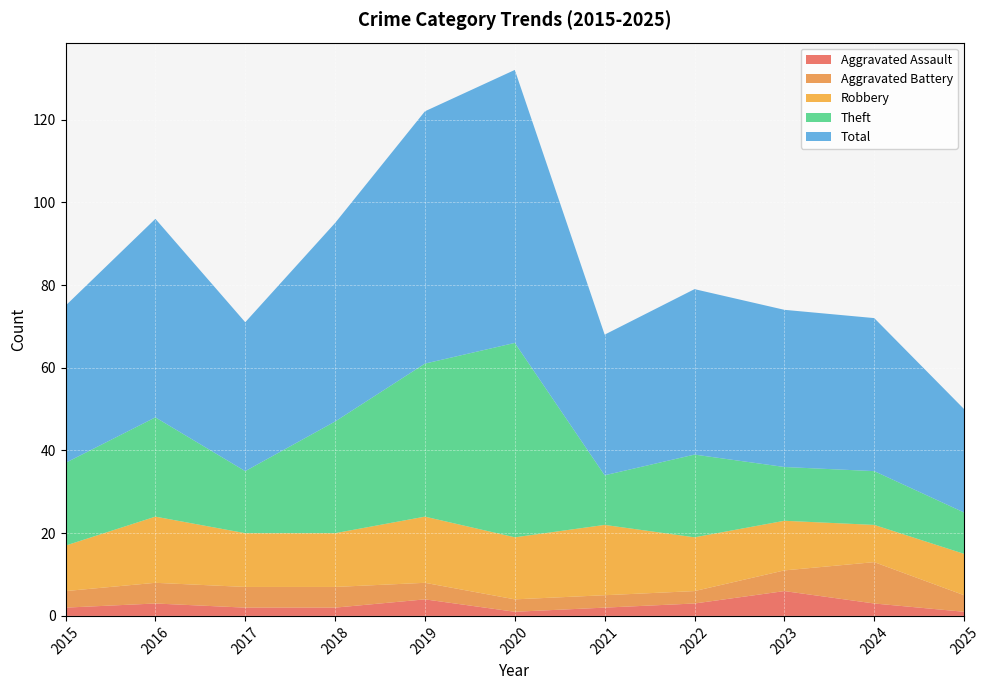

Reading right to left, extract all data points from this chart.

Aggravated Assault: 2025=1	2024=3	2023=6	2022=3	2021=2	2020=1	2019=4	2018=2	2017=2	2016=3	2015=2
Aggravated Battery: 2025=4	2024=10	2023=5	2022=3	2021=3	2020=3	2019=4	2018=5	2017=5	2016=5	2015=4
Robbery: 2025=10	2024=9	2023=12	2022=13	2021=17	2020=15	2019=16	2018=13	2017=13	2016=16	2015=11
Theft: 2025=10	2024=13	2023=13	2022=20	2021=12	2020=47	2019=37	2018=27	2017=15	2016=24	2015=20
Total: 2025=25	2024=37	2023=38	2022=40	2021=34	2020=66	2019=61	2018=48	2017=36	2016=48	2015=38